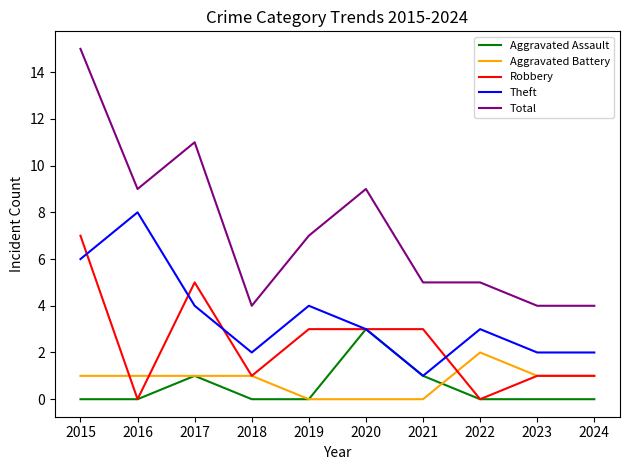

What are all the series names shown in the legend?

Aggravated Assault, Aggravated Battery, Robbery, Theft, Total